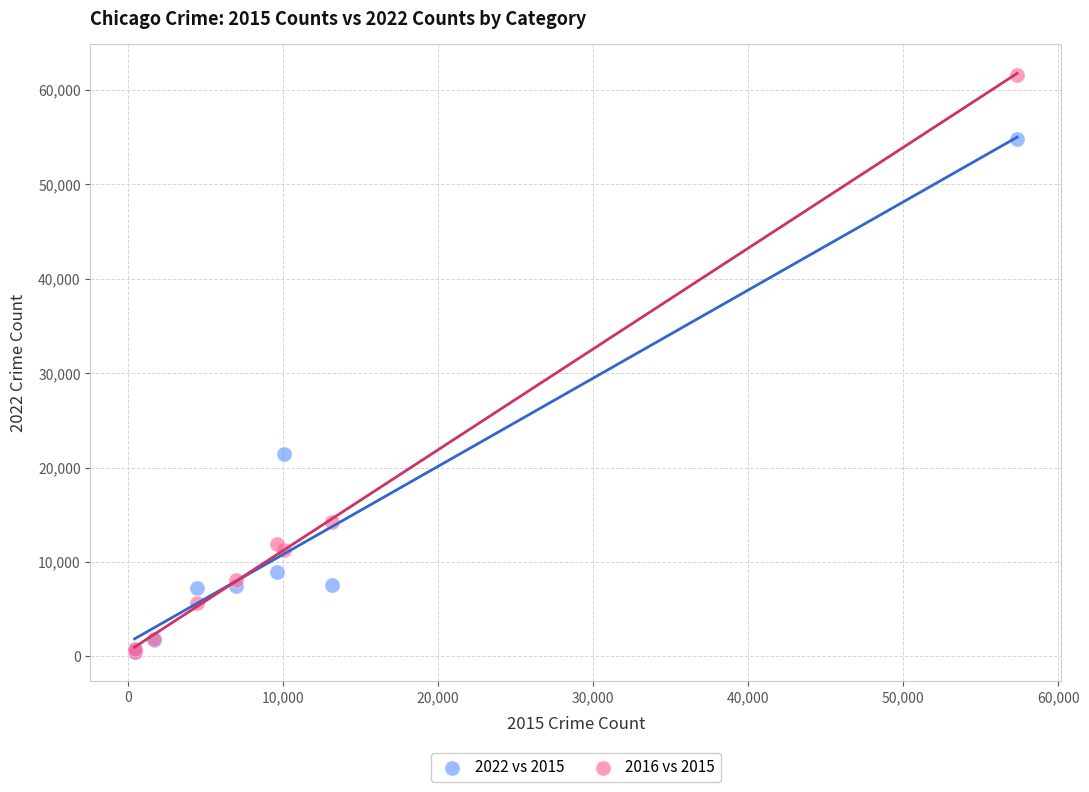

Which series has the widest spread of Y values?

2016 vs 2015